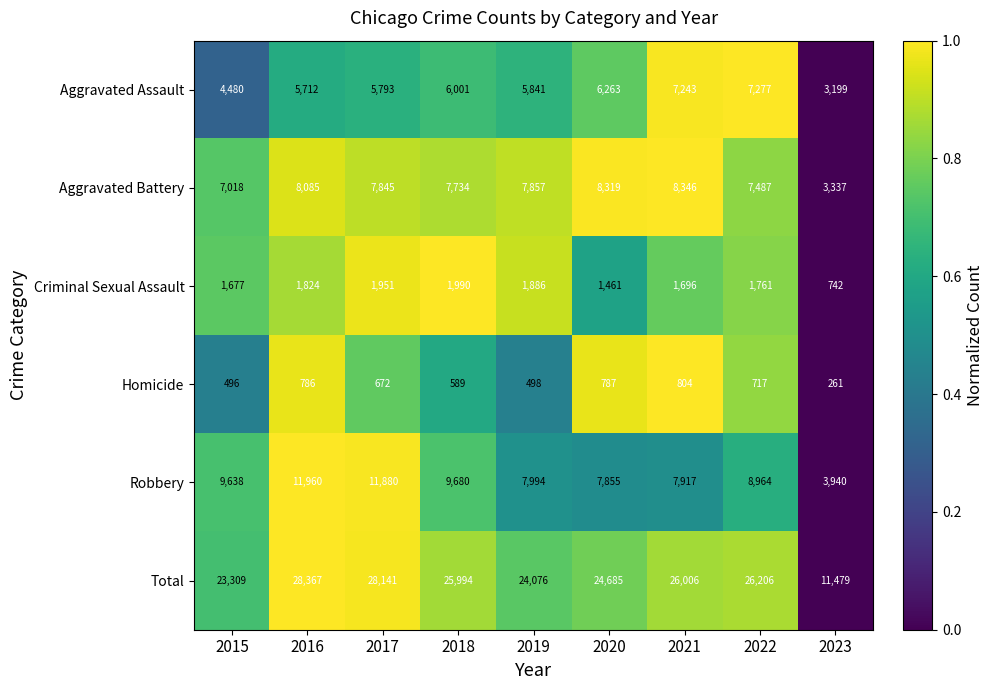

What is the lowest value of the Aggravated Assault series?

3199